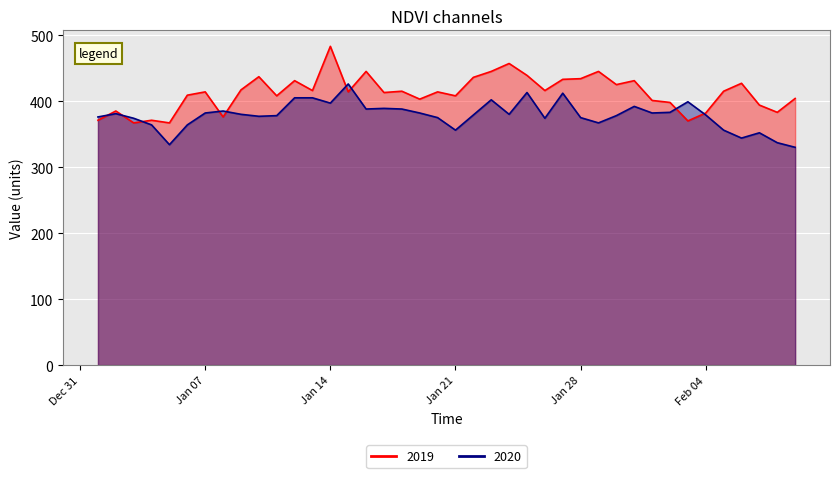

The 2020 series shows 426 at 2020-01-15. True or false?

True